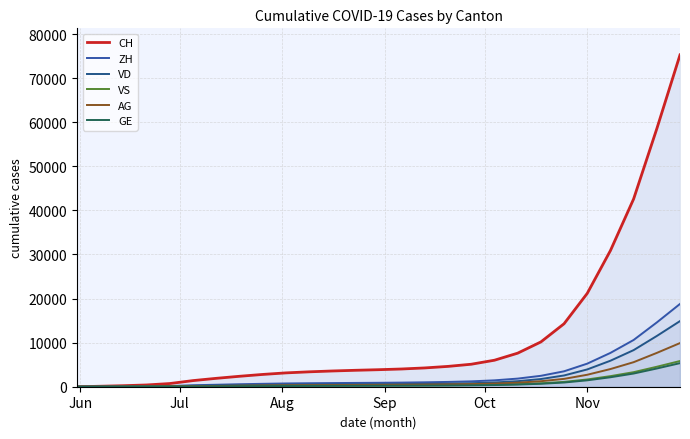

What is the average value of the AG series?

1459